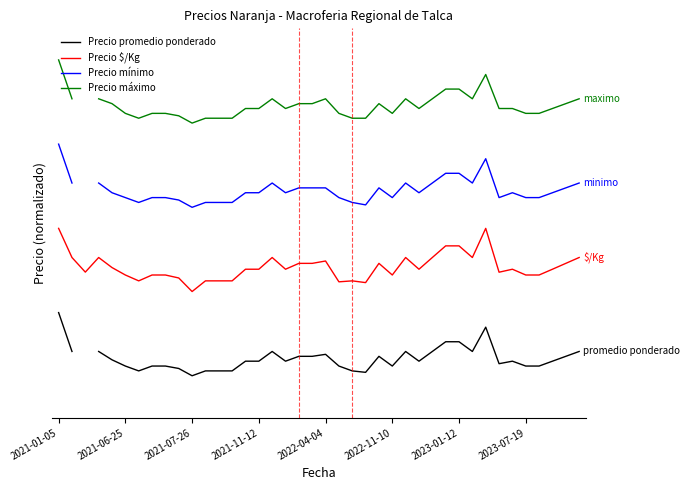

Where does the Precio $/Kg series first go above 121?

2021-01-05